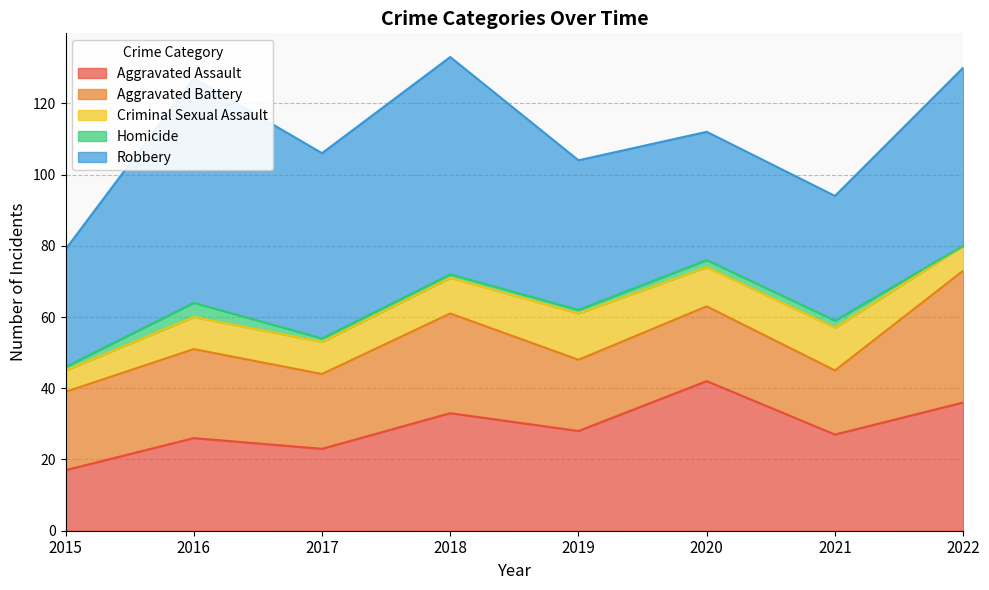

Which has a higher value, 2016 or 2015?

2016